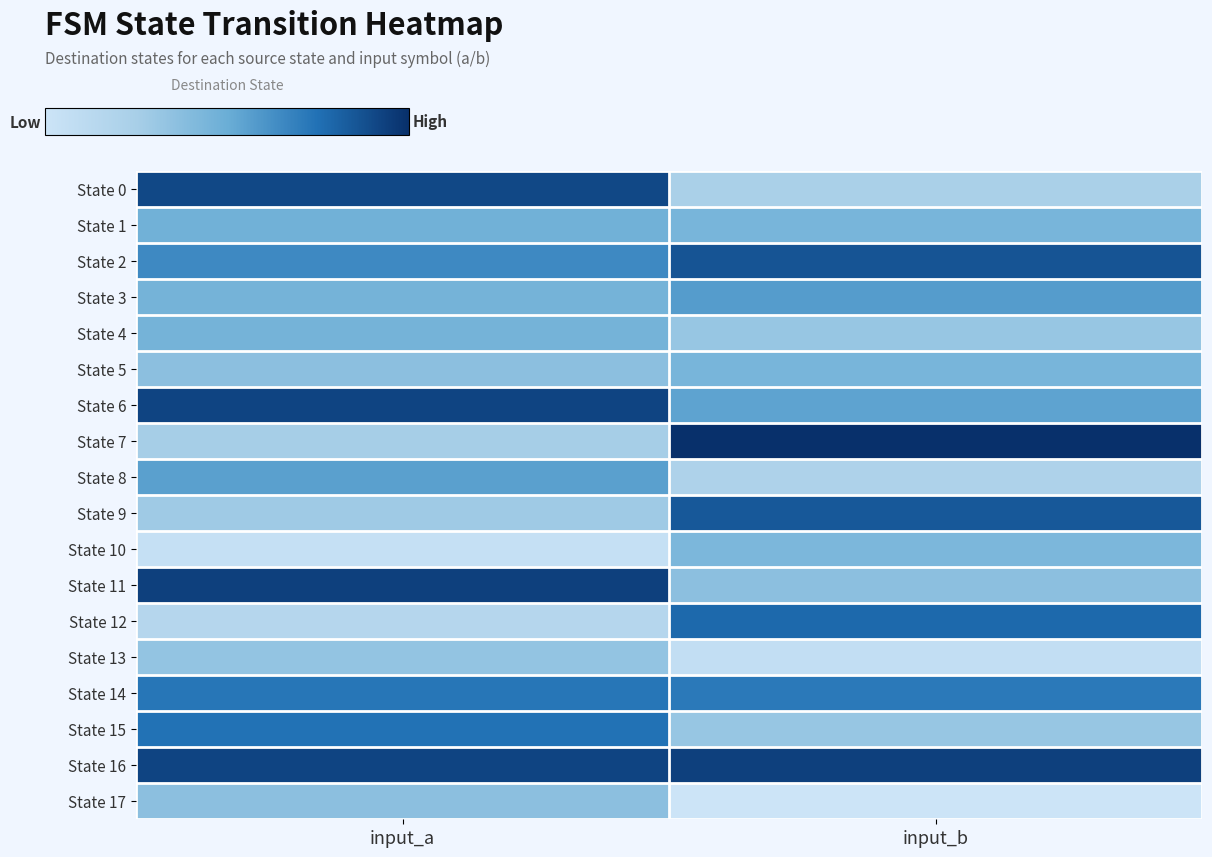

Which series has the largest total across all categories?

State 16